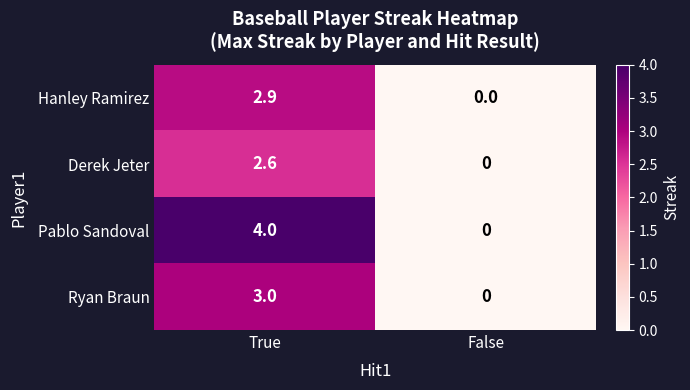

List the series in order of their peak value, lowest first.

Derek Jeter, Hanley Ramirez, Ryan Braun, Pablo Sandoval